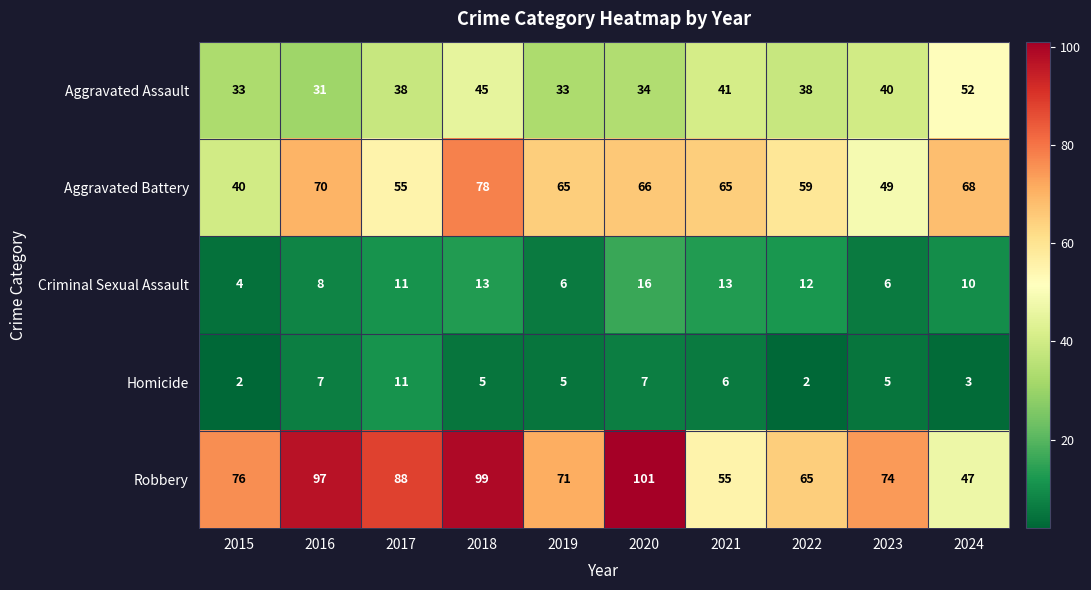

What is the maximum value shown in the chart?

101